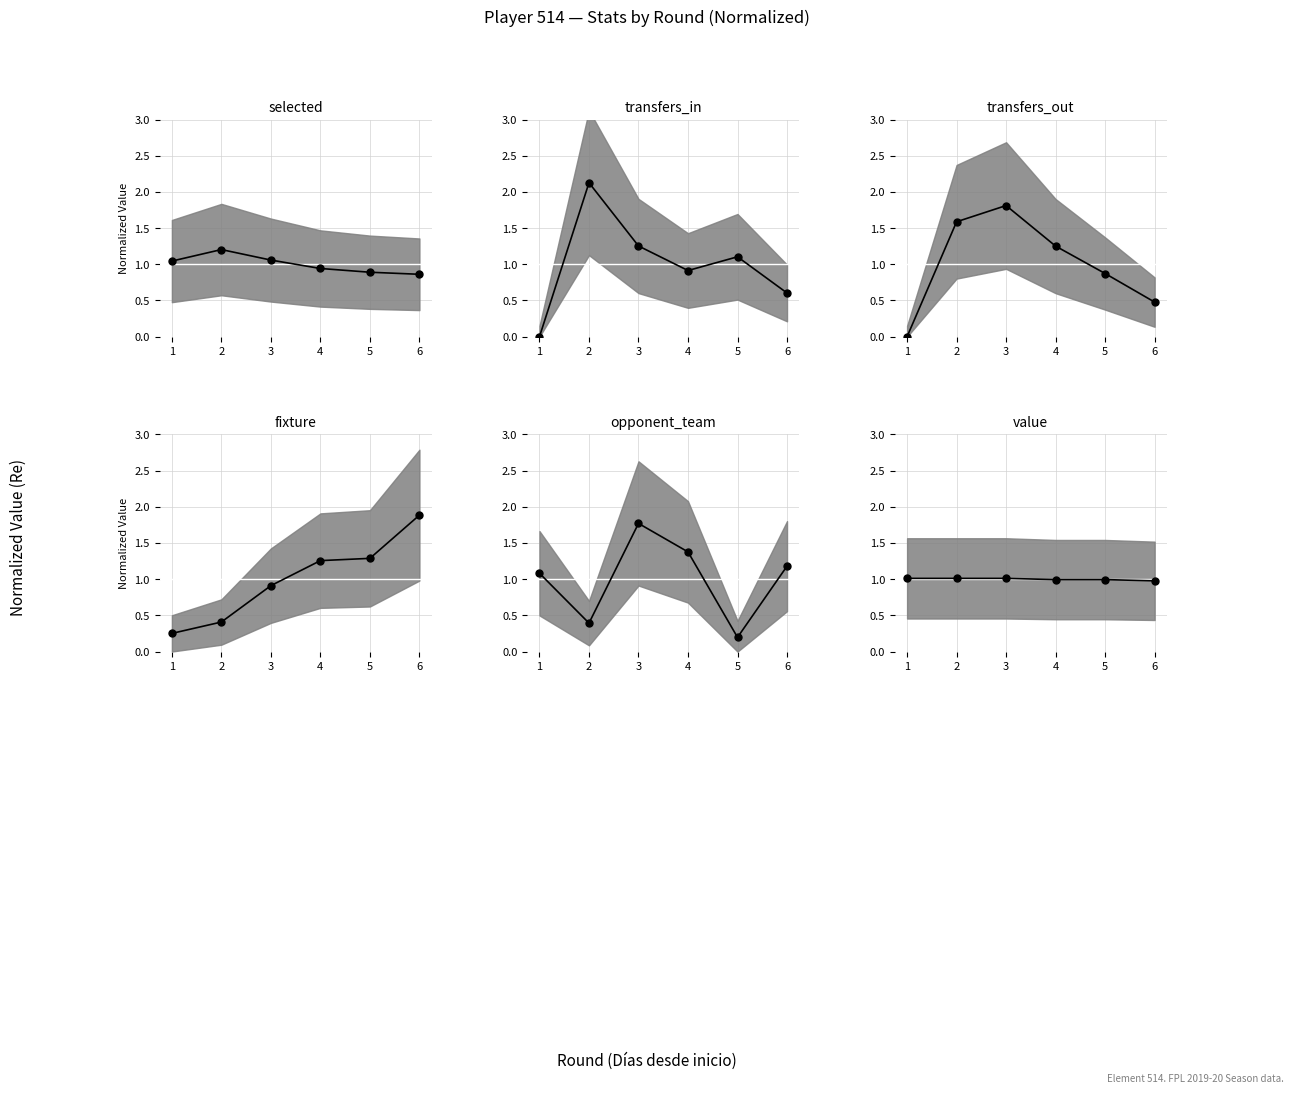

What value does the transfers_out series have at 5?

0.9